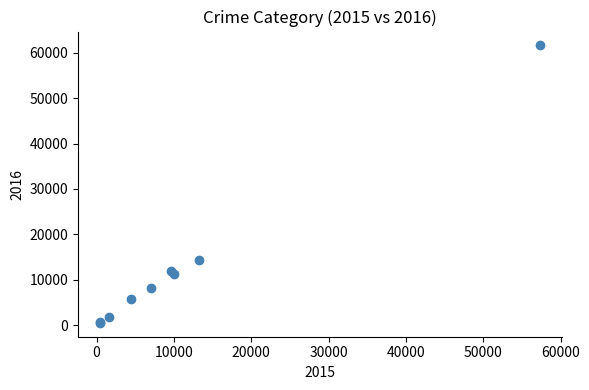

What Y value in the scatter plot is closest to 31066?

14289